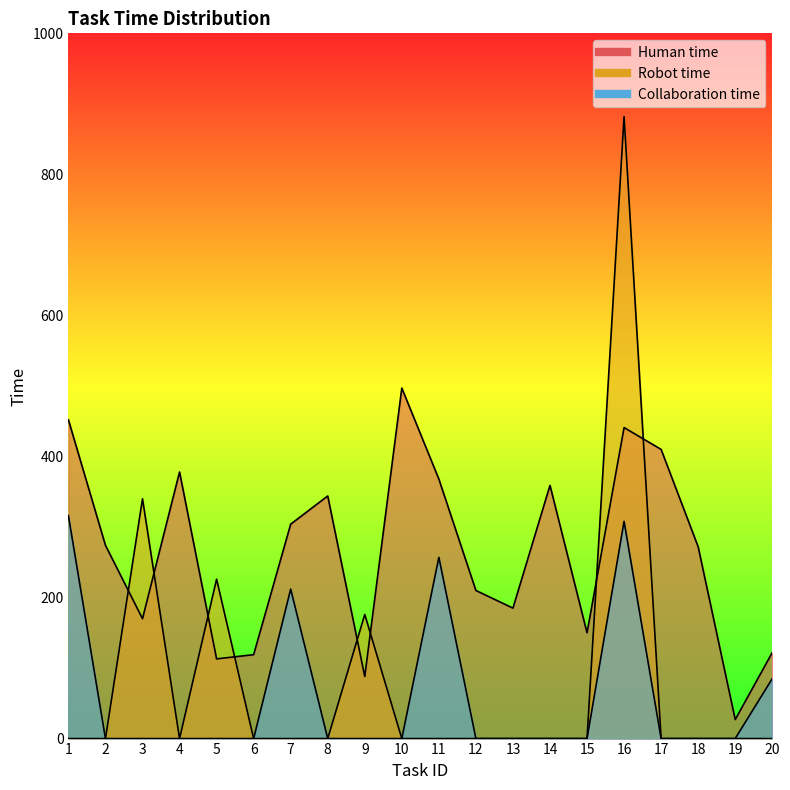

List the labels in order of Robot time value, smallest first.

1, 2, 4, 6, 7, 8, 10, 11, 12, 13, 14, 15, 17, 18, 19, 20, 9, 5, 3, 16